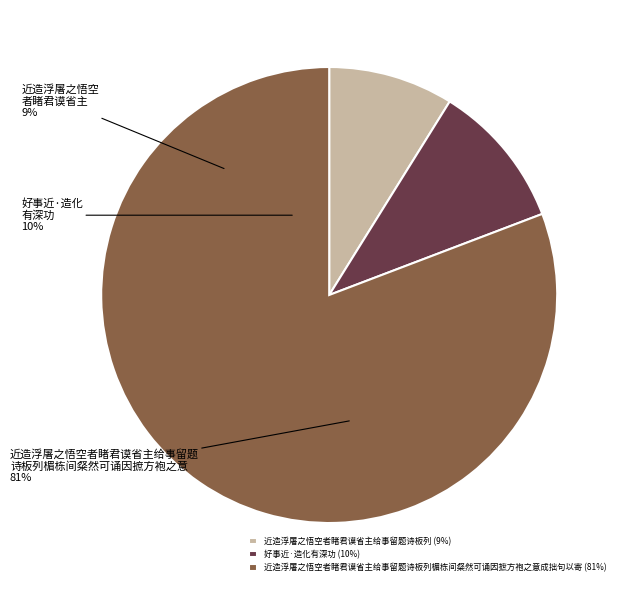

Is 好事近·造化有深功 the majority of the pie?

No